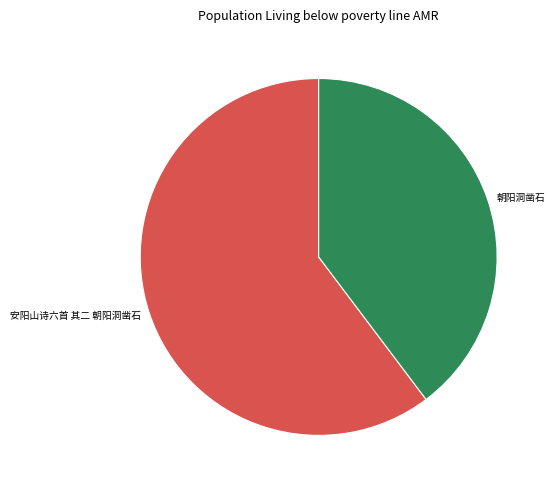

Combined, do 朝阳洞凿石 and 安阳山诗六首 其二 朝阳洞凿石 account for over 50%?

Yes